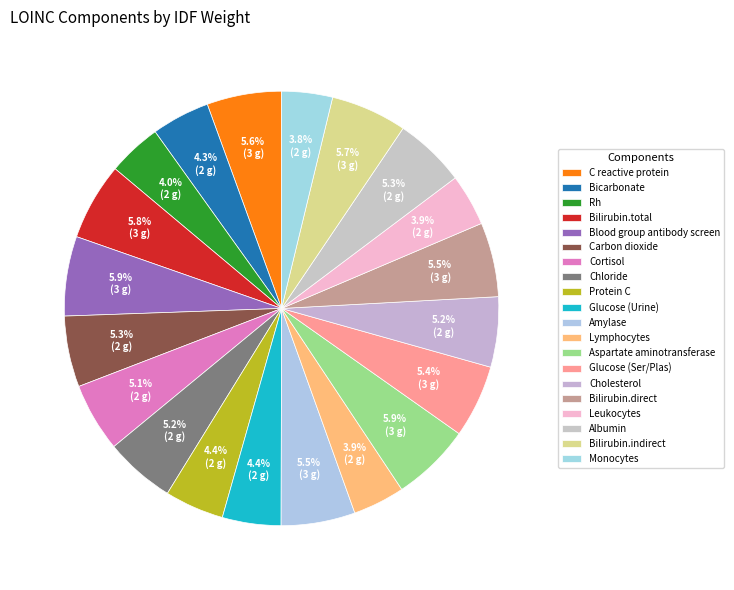

Count the number of slices in the pie.

20